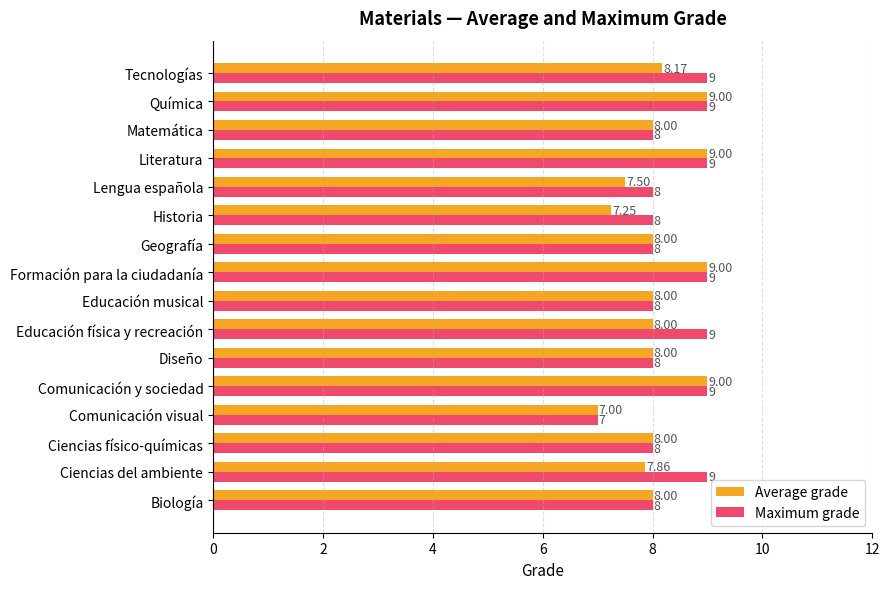

Between Formación para la ciudadanía and Lengua española, which series saw the biggest shift?

Average grade